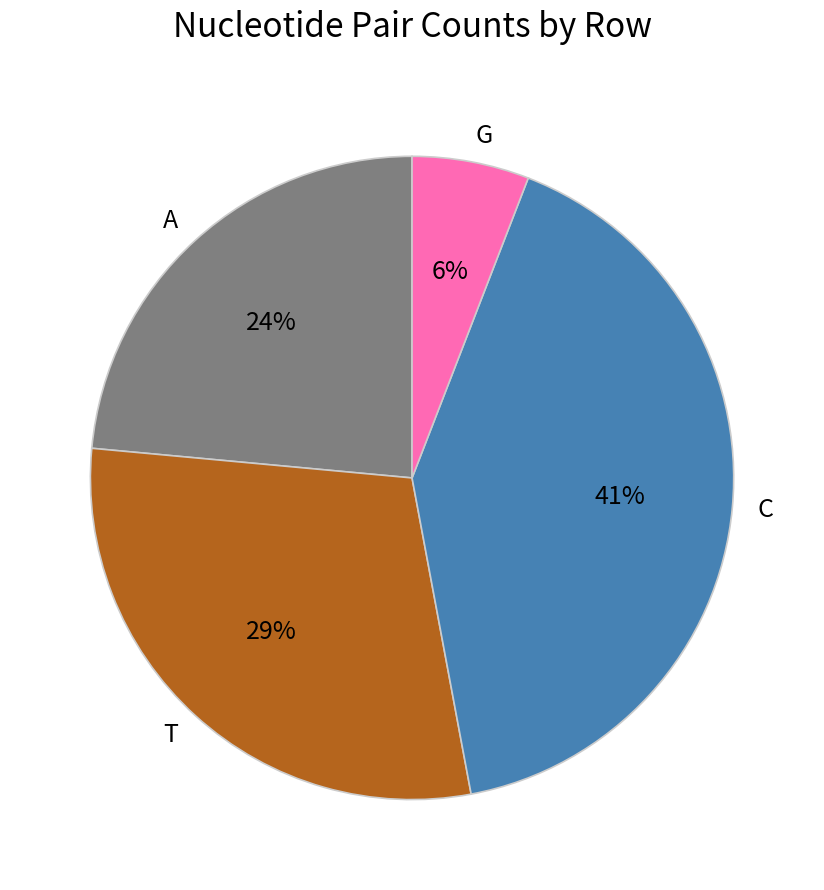

The G slice represents 18% of the pie. True or false?

False